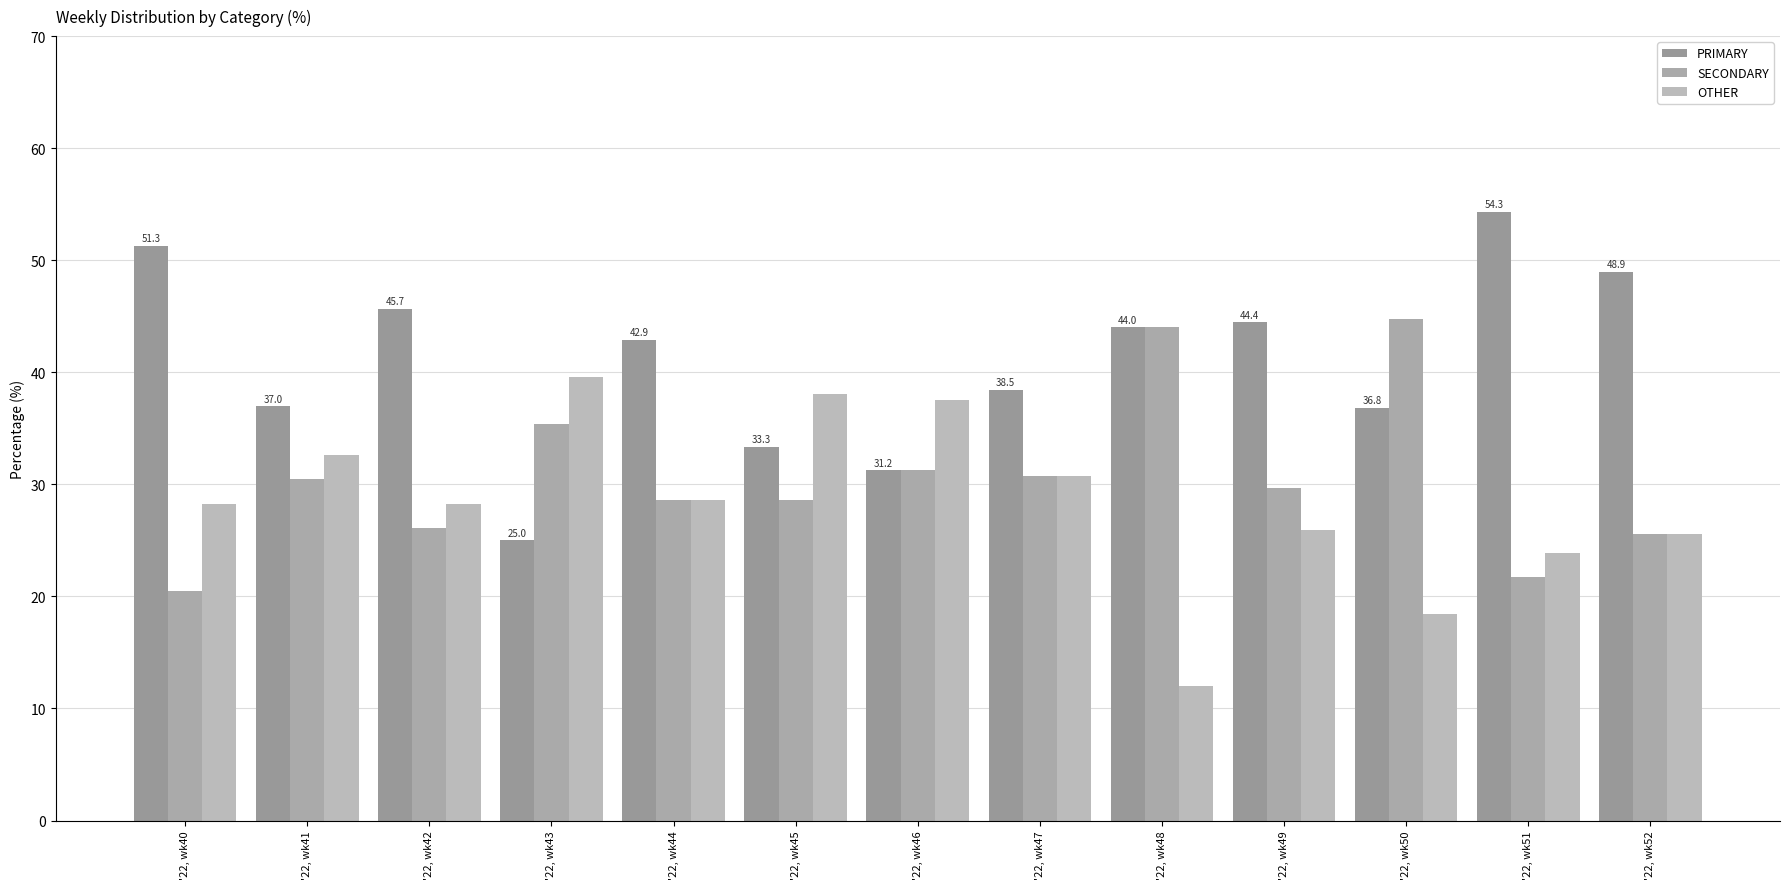

The value of OTHER at '22, wk44 is 13.1. True or false?

False